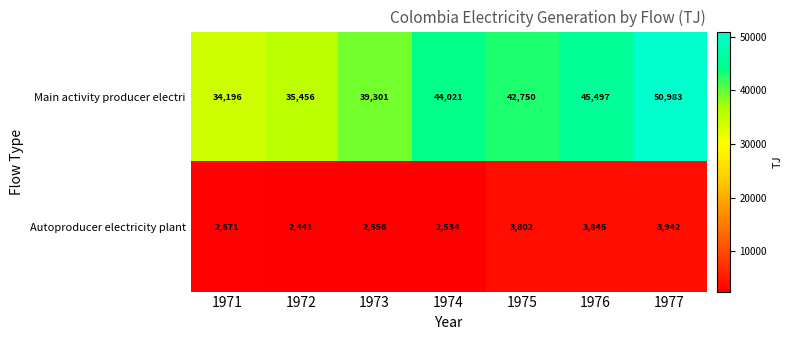

The value of Main activity producer electri at 1971 is 34196. True or false?

True